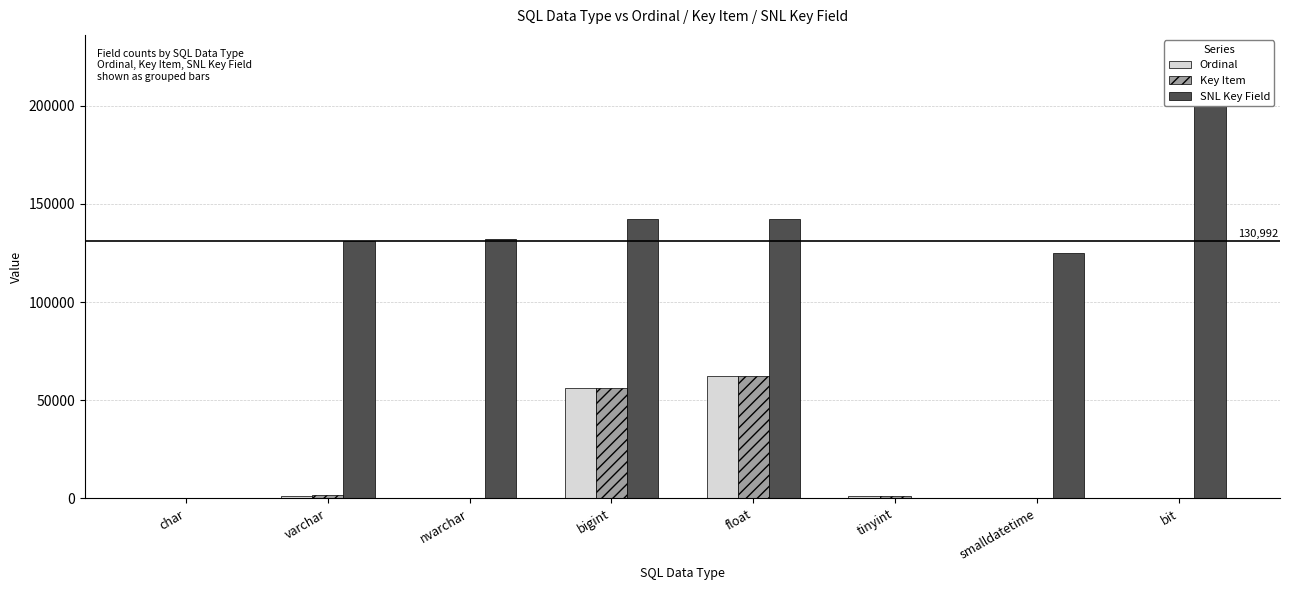

What is the total value across all series at smalldatetime?

125069